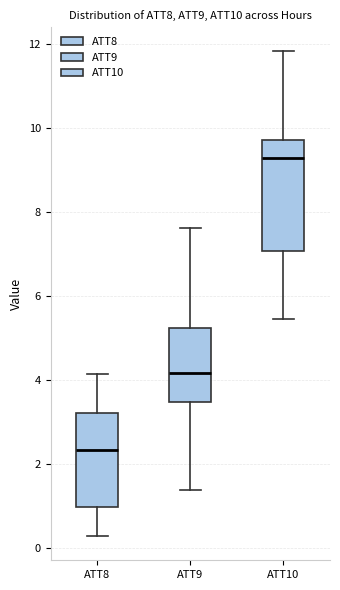

Where does the upper whisker of the box for ATT9 end on the y-axis? The values are not printed on the chart, so give them approximately, as read against the axis.

7.6